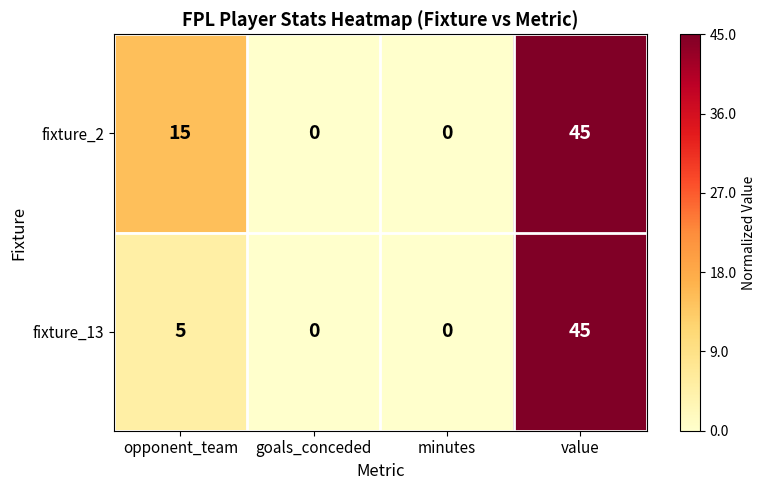

Between opponent_team and value, which series saw the biggest shift?

fixture_13